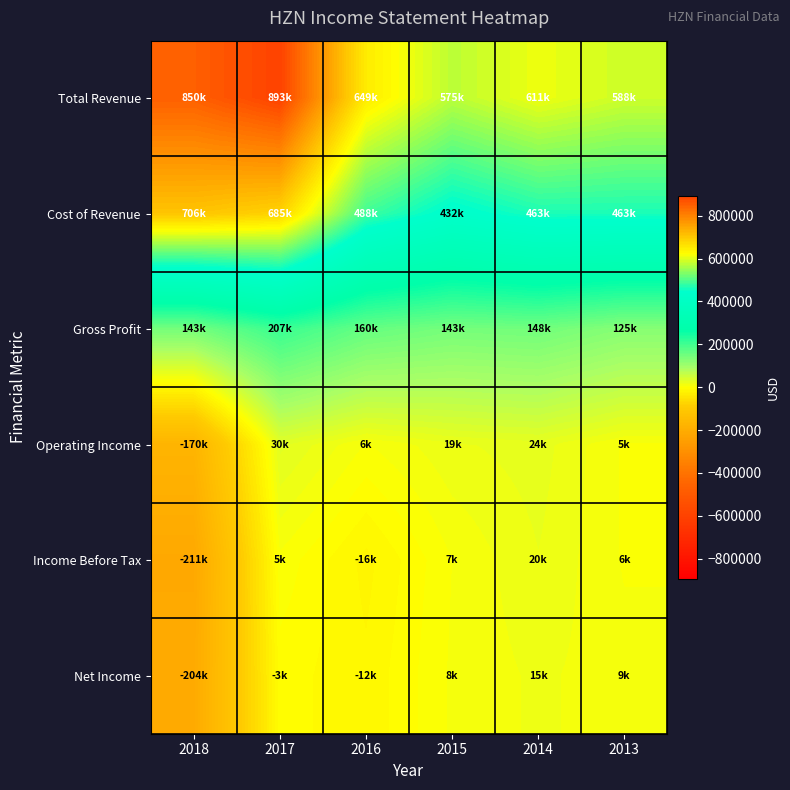

Which series changed the most between 2015 and 2014?

Total Revenue